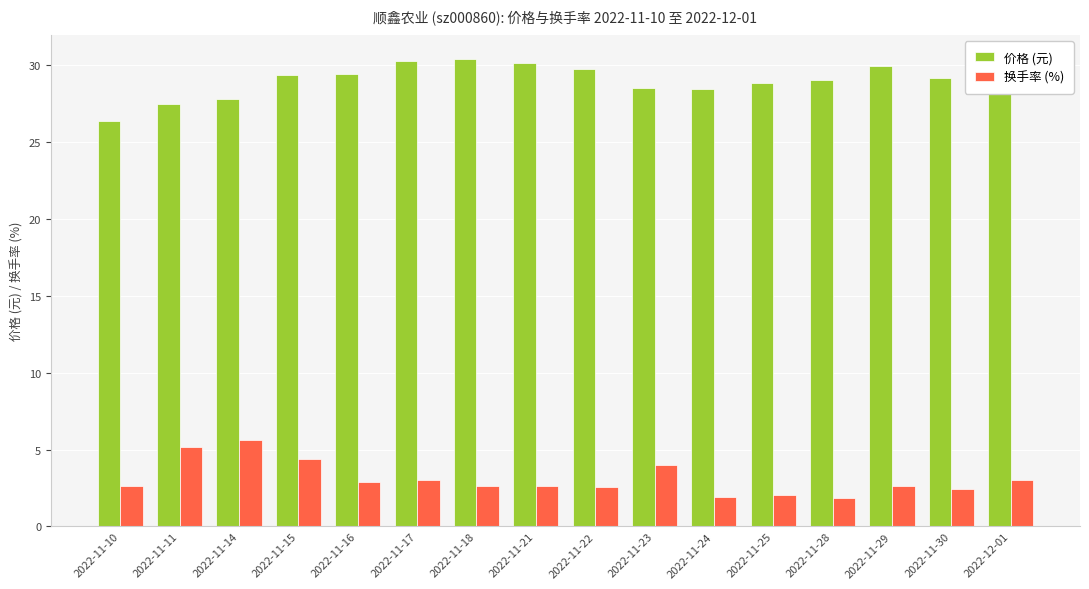

Reading right to left, transcribe all the data shown in this chart.

价格 (元): 30.4	29.1	29.9	29.0	28.8	28.4	28.5	29.7	30.1	30.4	30.2	29.4	29.3	27.8	27.5	26.4
换手率 (%): 3.0	2.4	2.6	1.9	2.1	1.9	4.0	2.6	2.6	2.6	3.0	2.9	4.4	5.6	5.2	2.6